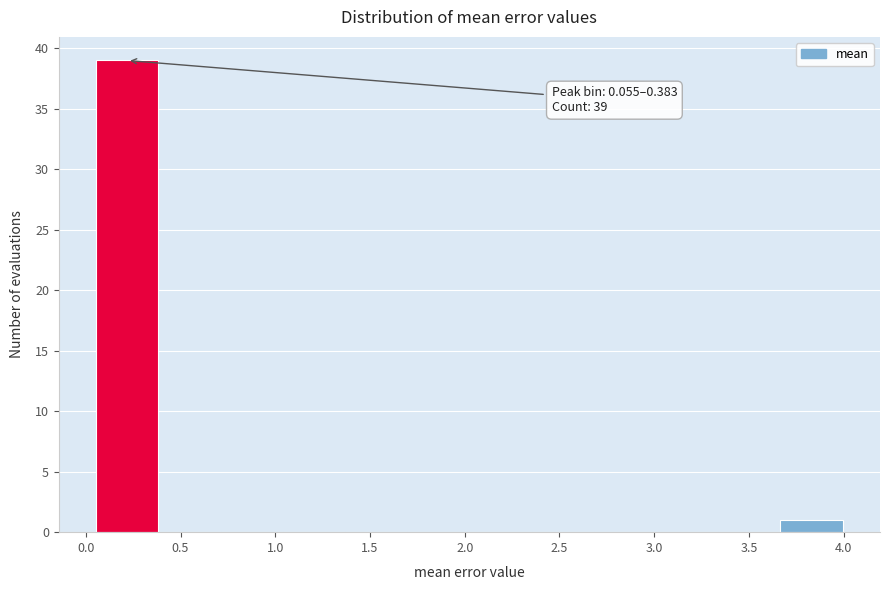

Which range on the x-axis has the tallest bar?

0.05 to 0.40